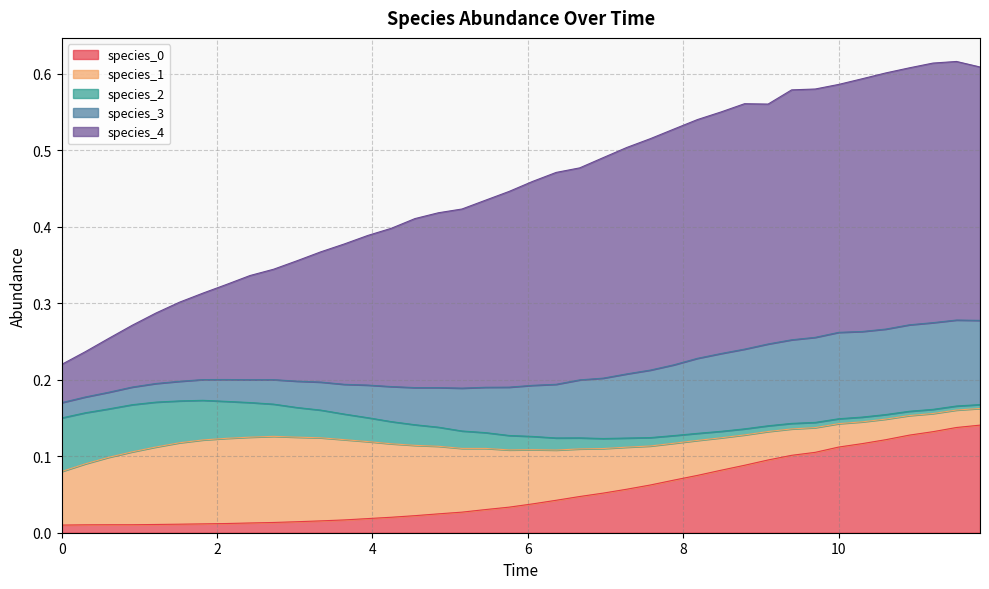

What is the label of the 24th point from the right?

4.848484848484849